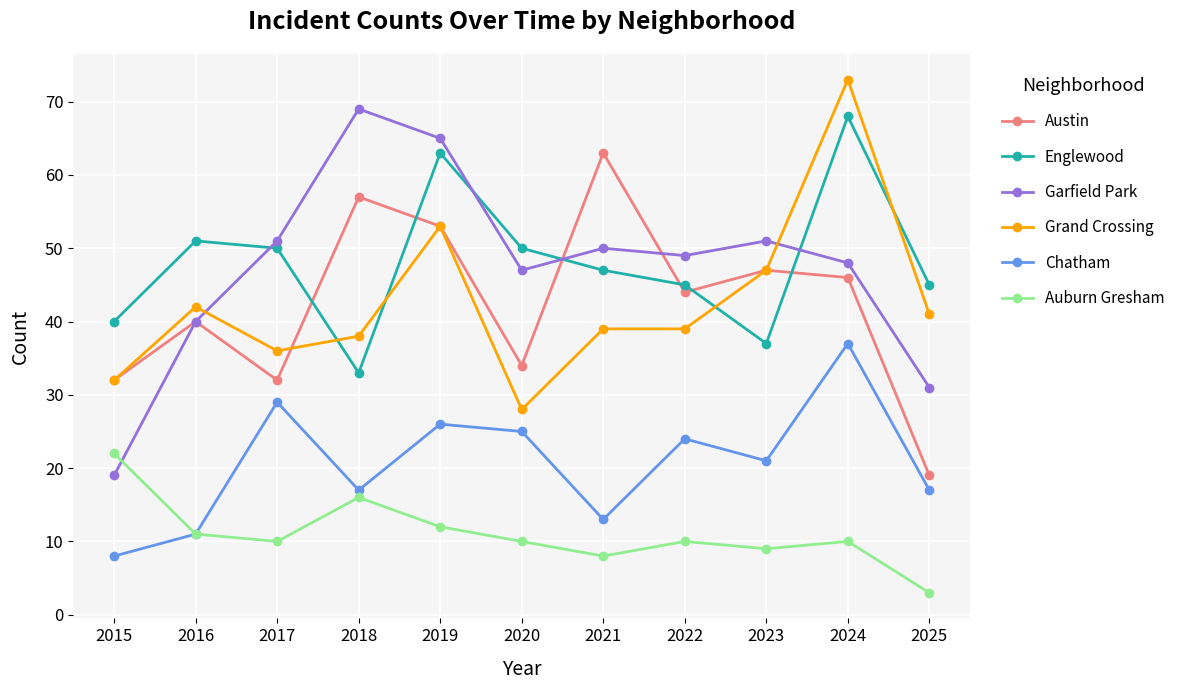

What is the average value of the Austin series?

42